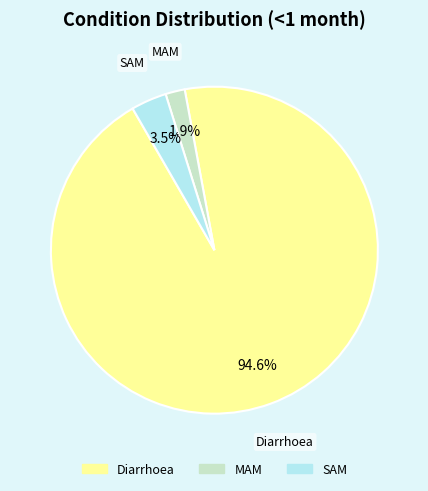

Count the number of slices in the pie.

3